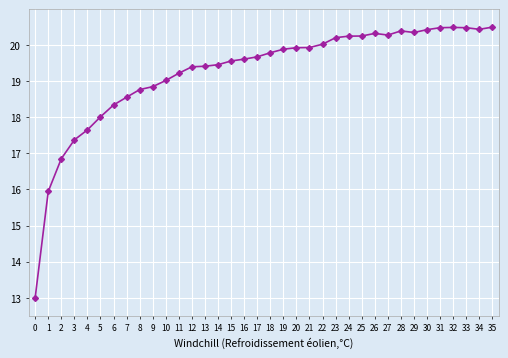

What is the value of the 12th point from the left?

19.2